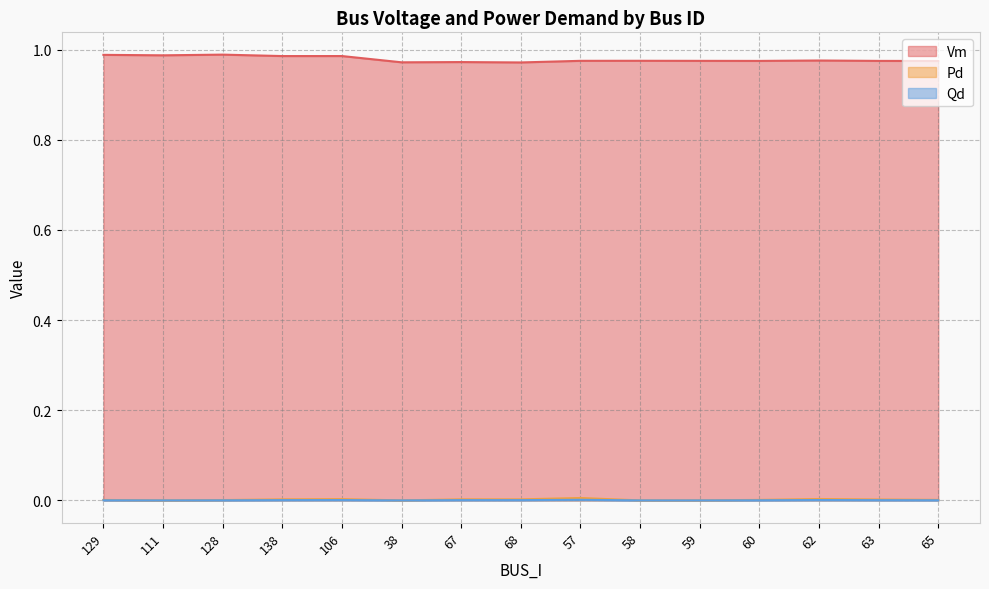

What is the label of the 1st point from the right?

65